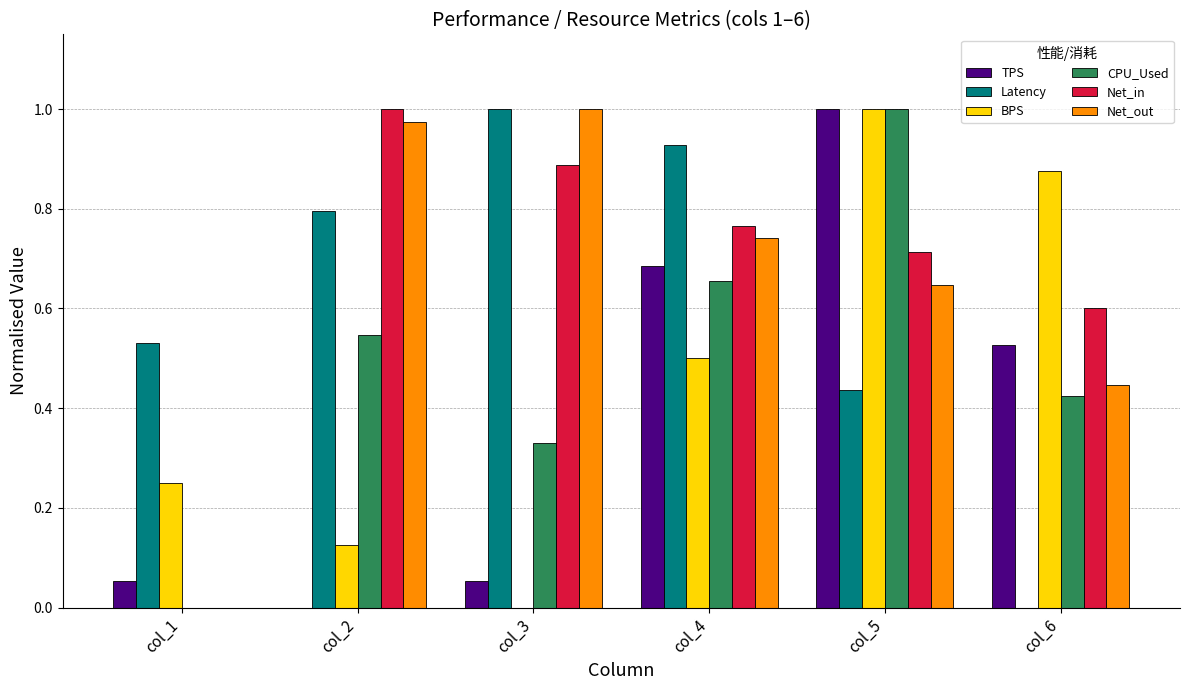

What is the sum of all Net_out values?

3.8